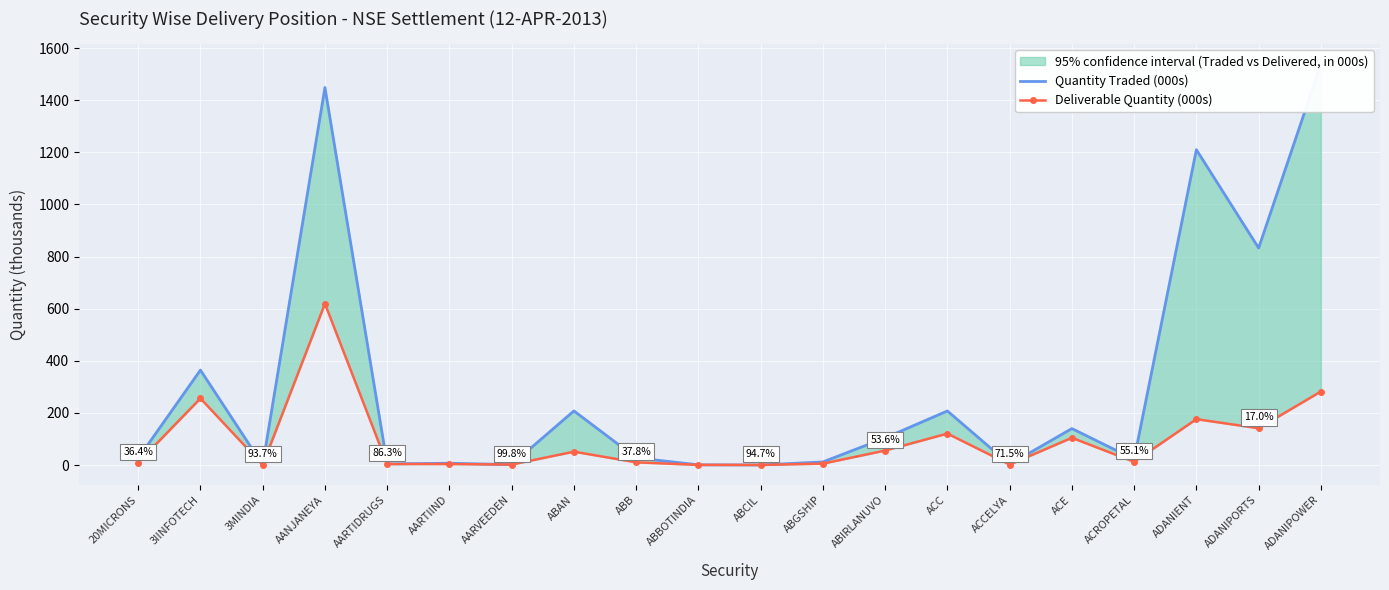

True or false: Deliverable Quantity (000s) and Quantity Traded (000s) cross at least once.

False